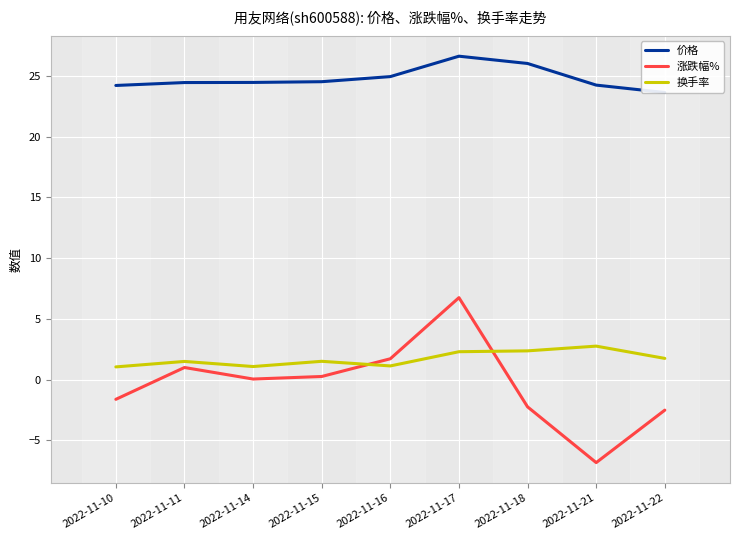

At which label does 涨跌幅% reach its peak?

2022-11-17